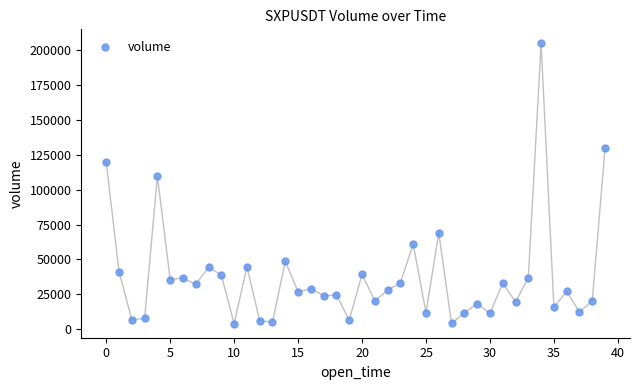

What Y value in the scatter plot is closest to 104409?

109699.0